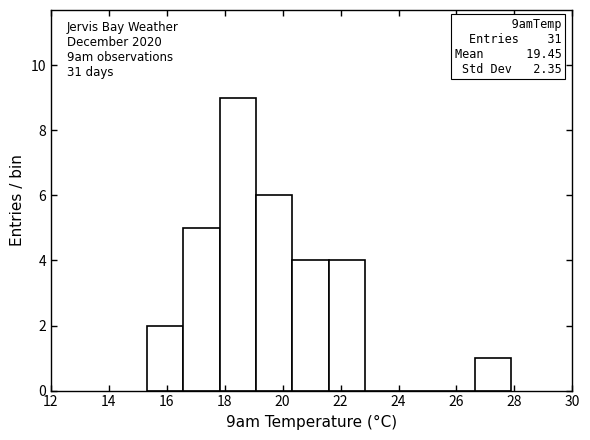

Which range on the x-axis has the tallest bar?

17.82 to 19.08